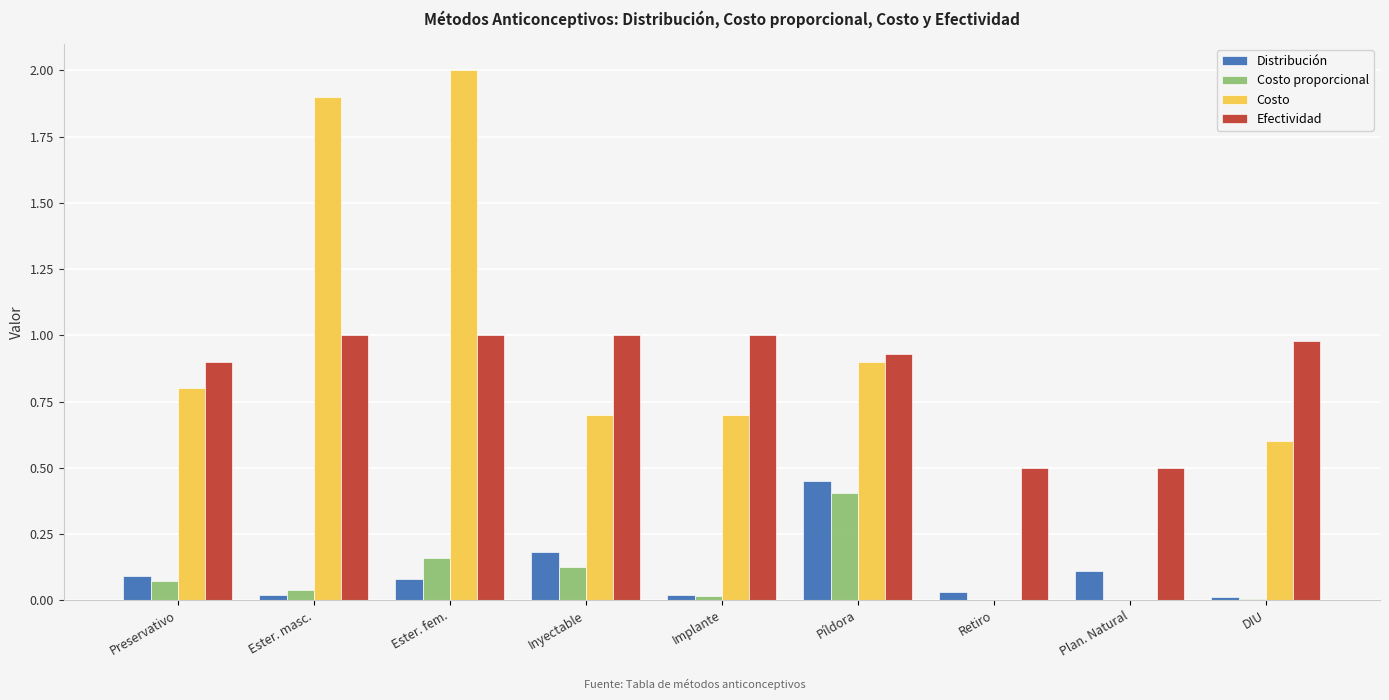

What is the sum of all Efectividad values?

7.8